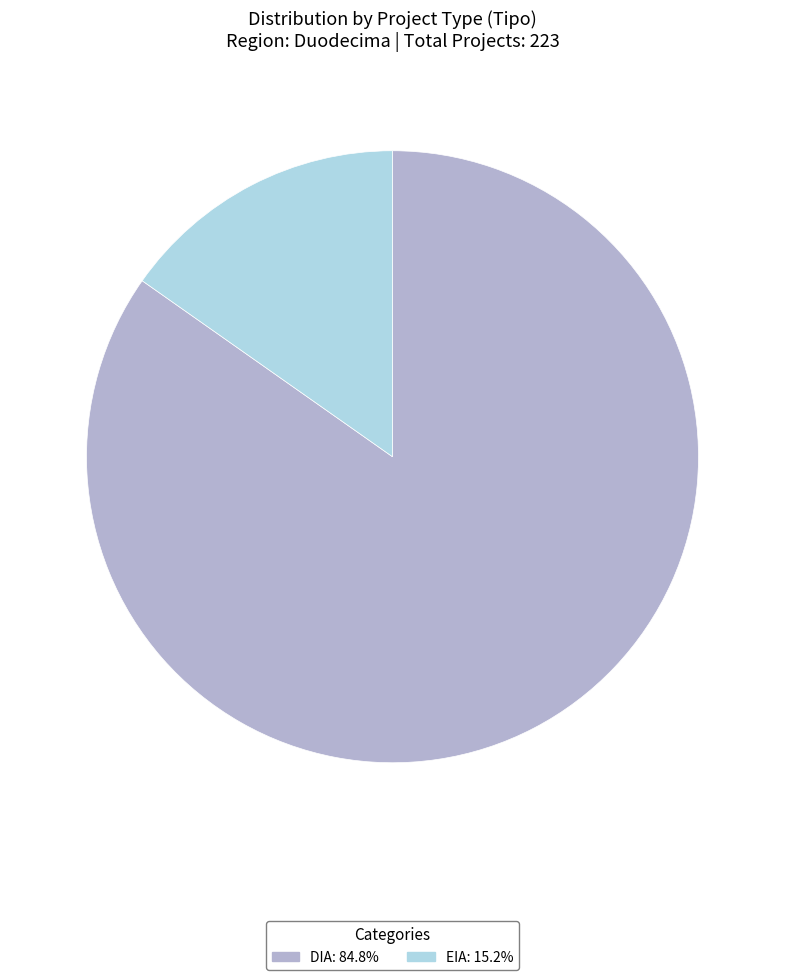

Between EIA and DIA, which is larger?

DIA